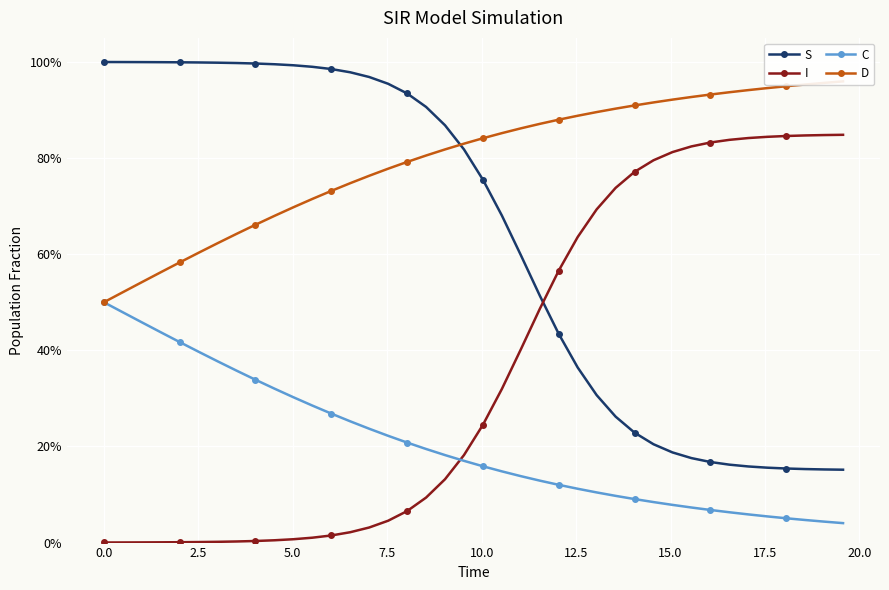

What is the value of the D point at the 10th from the left?

68.0